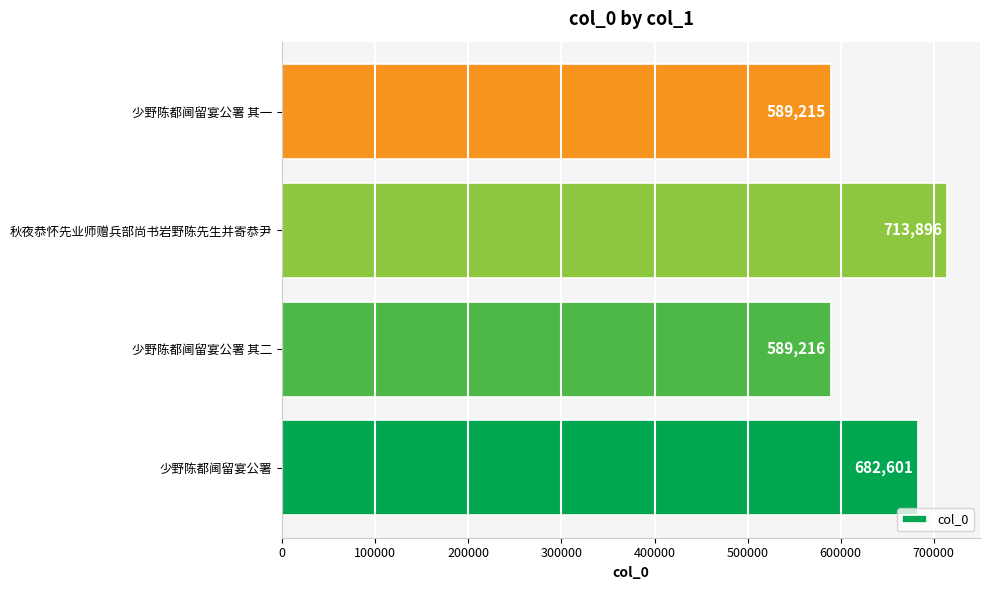

Rank the categories by value from lowest to highest.

少野陈都阃留宴公署 其一, 少野陈都阃留宴公署 其二, 少野陈都阃留宴公署, 秋夜恭怀先业师赠兵部尚书岩野陈先生并寄恭尹